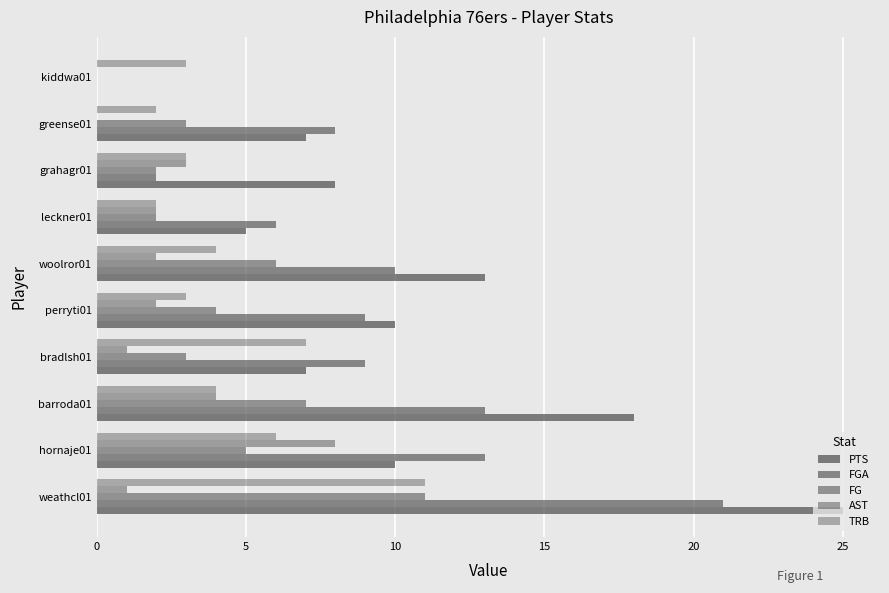

Reading left to right, extract all data points from this chart.

PTS: 25	10	18	7	10	13	5	8	7	0
FGA: 21	13	13	9	9	10	6	2	8	0
FG: 11	5	7	3	4	6	2	2	3	0
AST: 1	8	4	1	2	2	2	3	0	0
TRB: 11	6	4	7	3	4	2	3	2	3